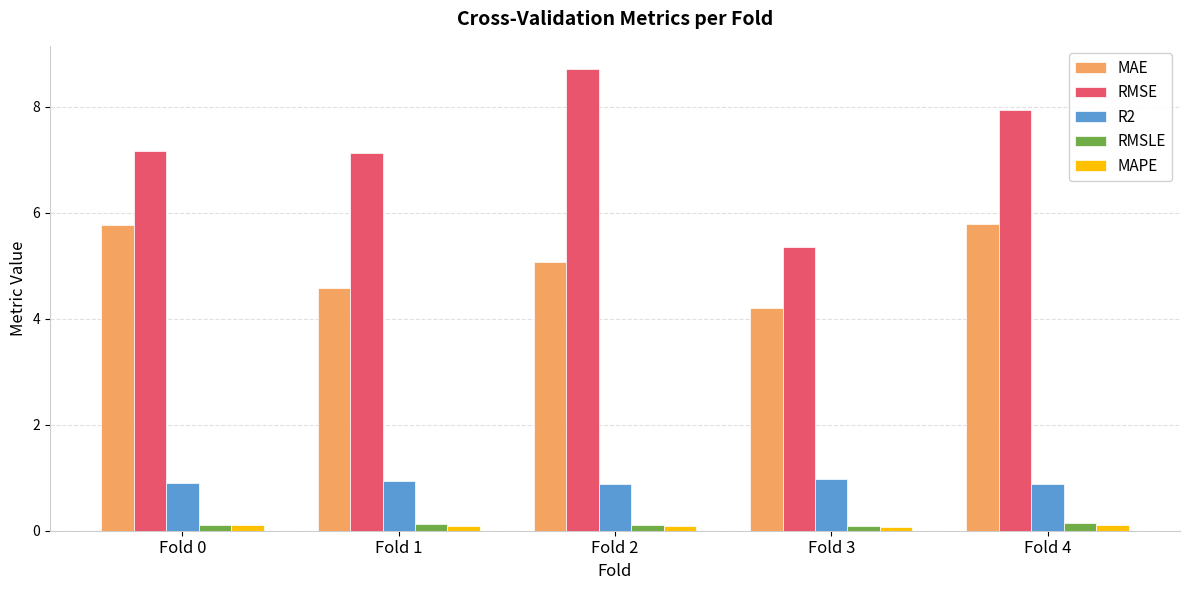

How many groups of bars are there?

5